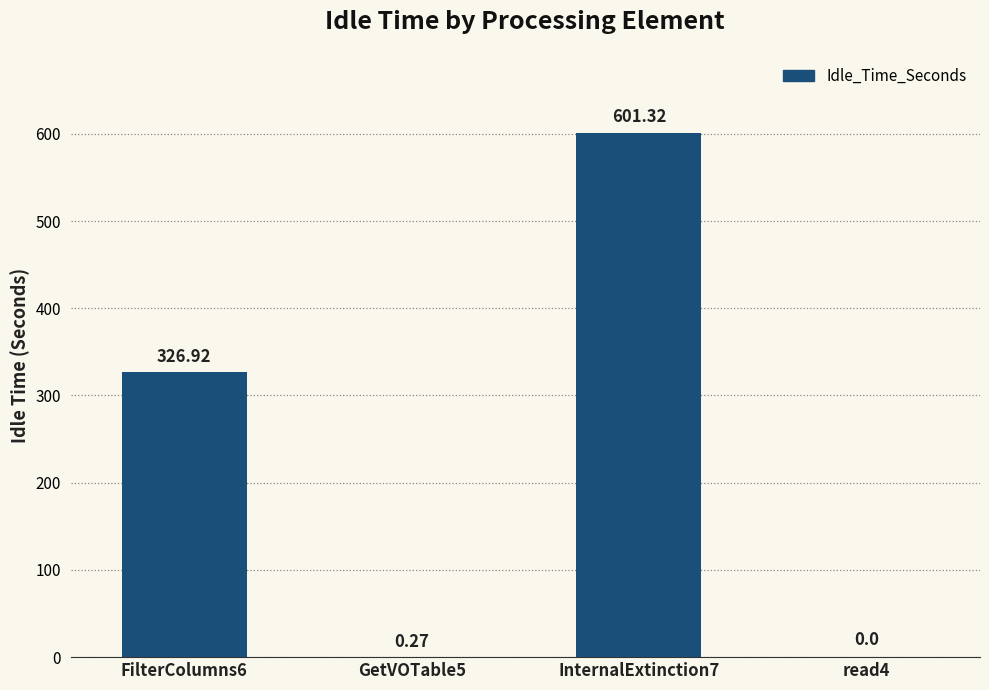

What is the change in value from FilterColumns6 to InternalExtinction7?

+274.4